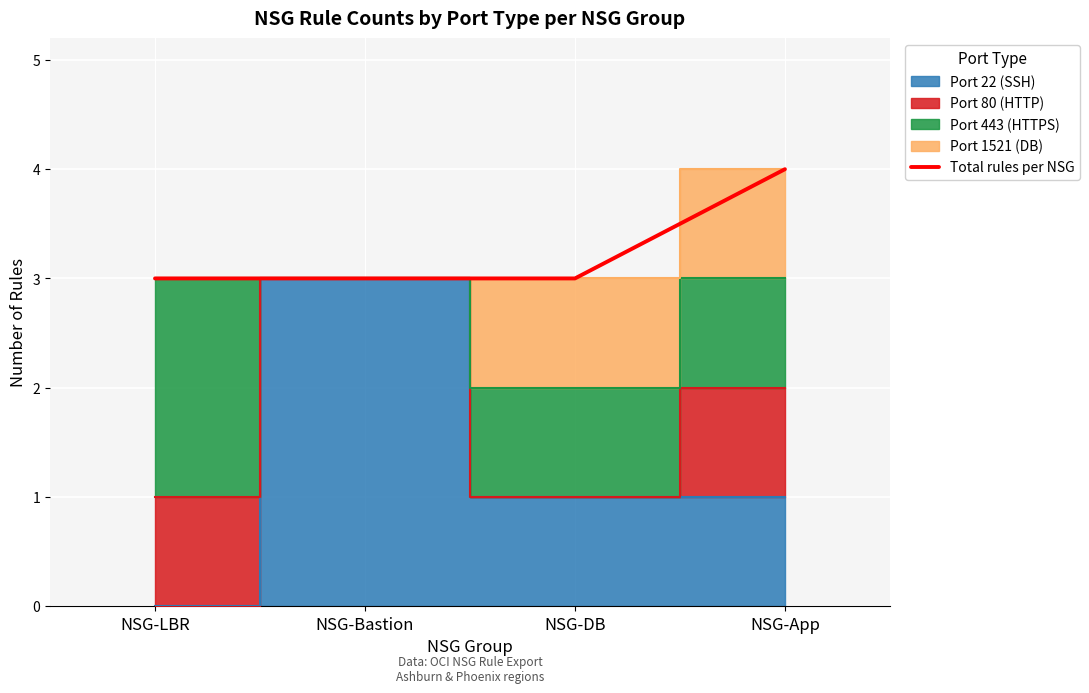

Between NSG-Bastion and NSG-DB, which is larger?

NSG-Bastion